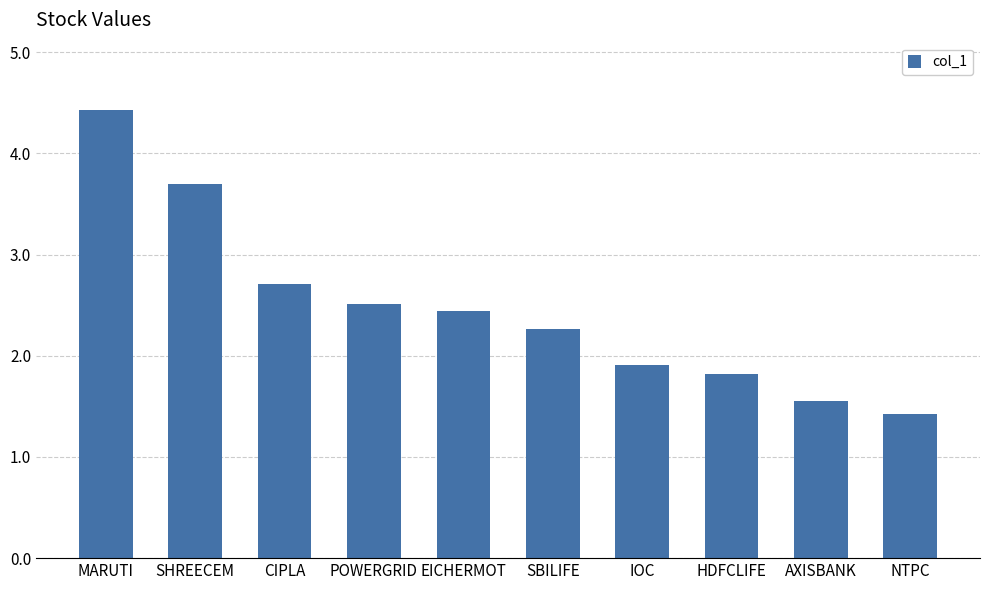

What is the smallest value displayed?

1.4